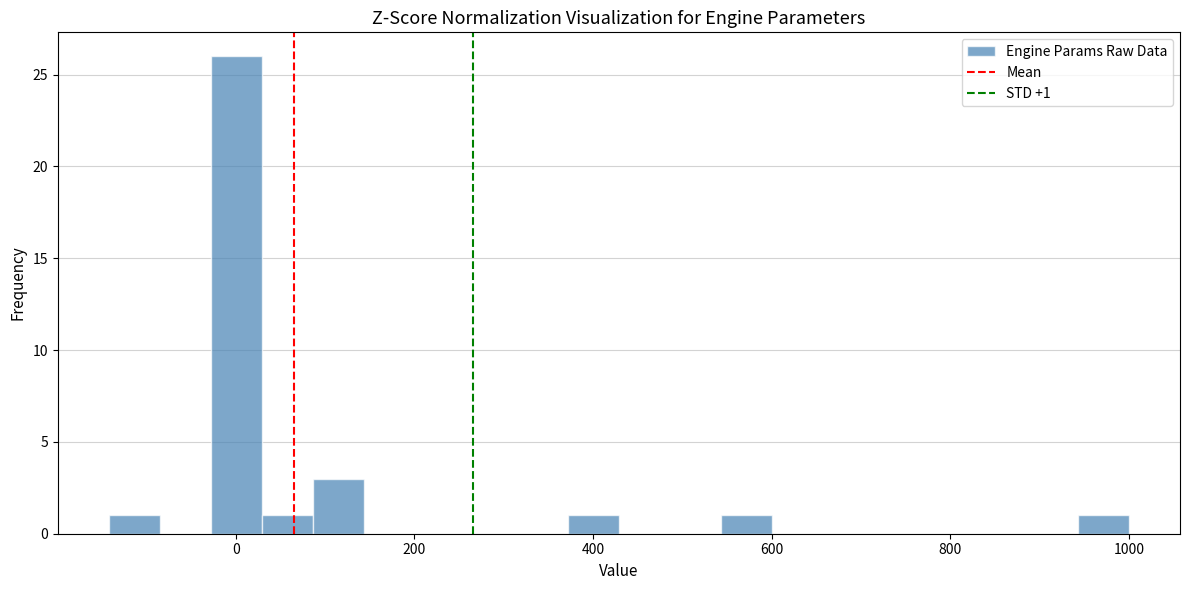

Around what value on the x-axis is the tallest bar? Give the approximate position of its centre, as read against the axis.

0